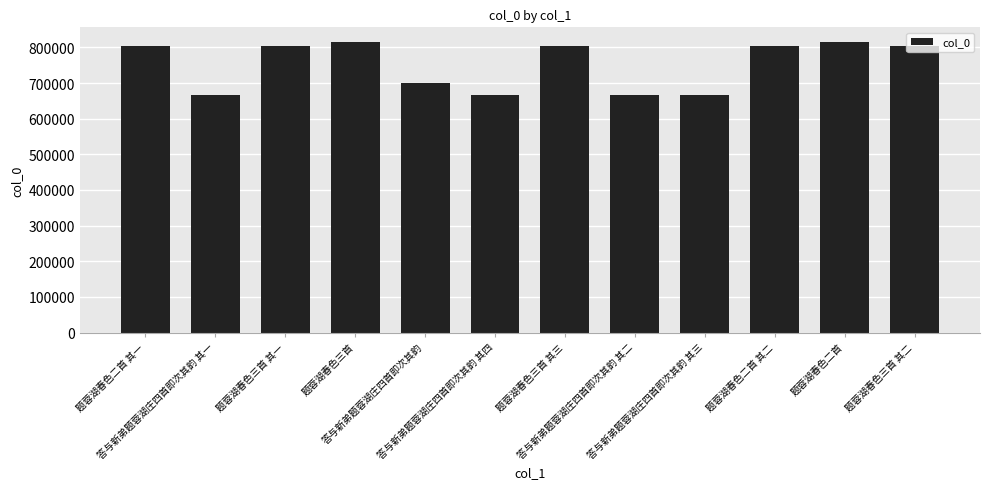

At which label does the data first exceed 804767?

题蓉湖春色三首 其一